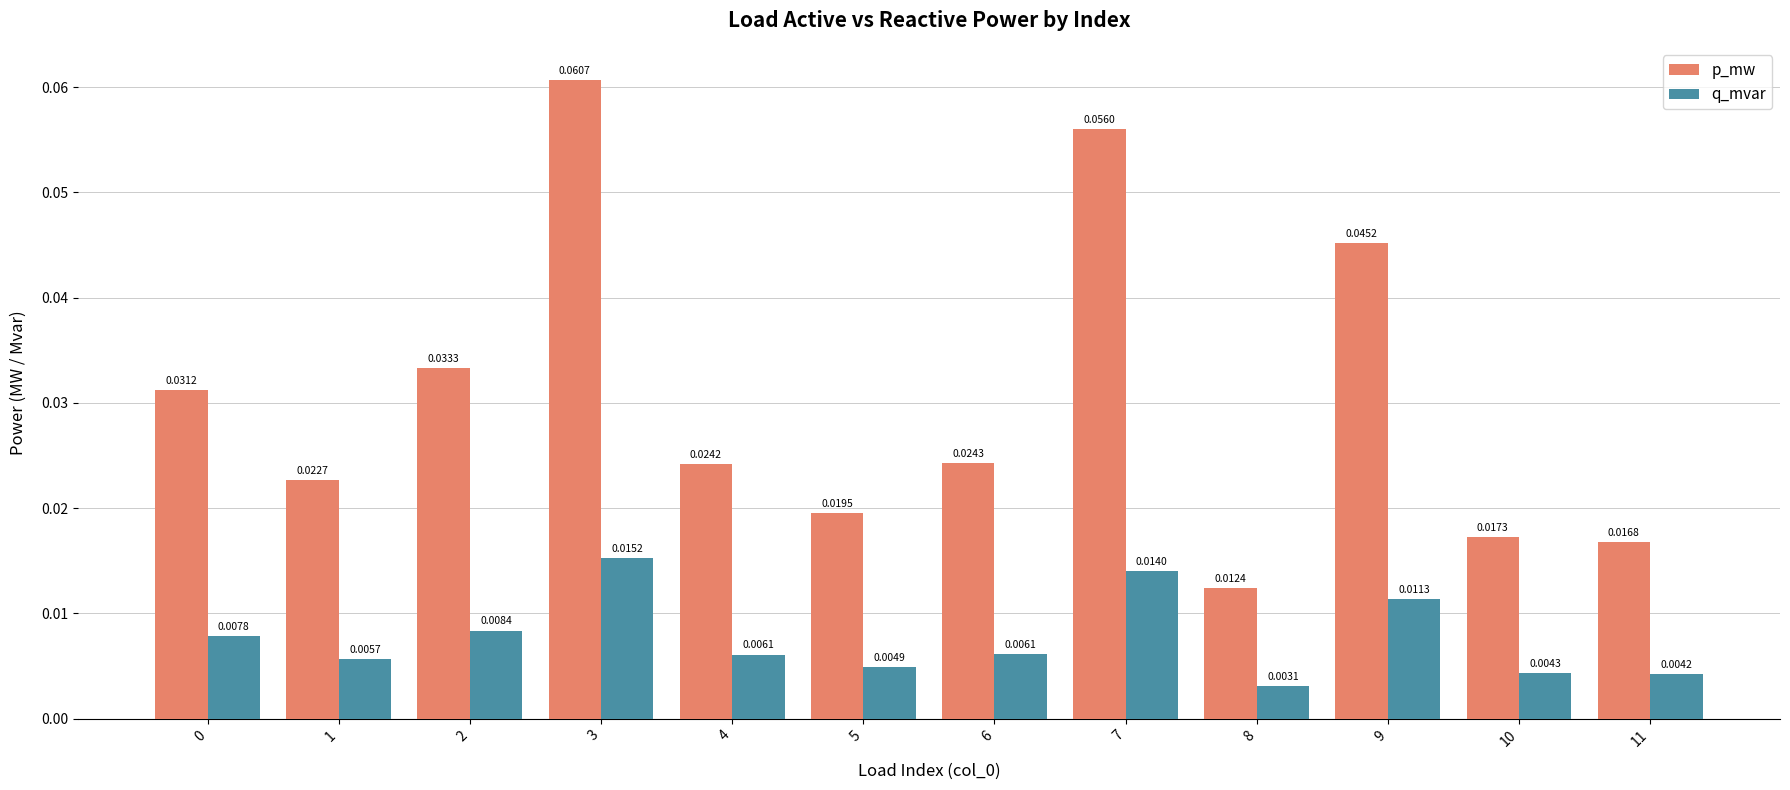

What are all the series names shown in the legend?

p_mw, q_mvar